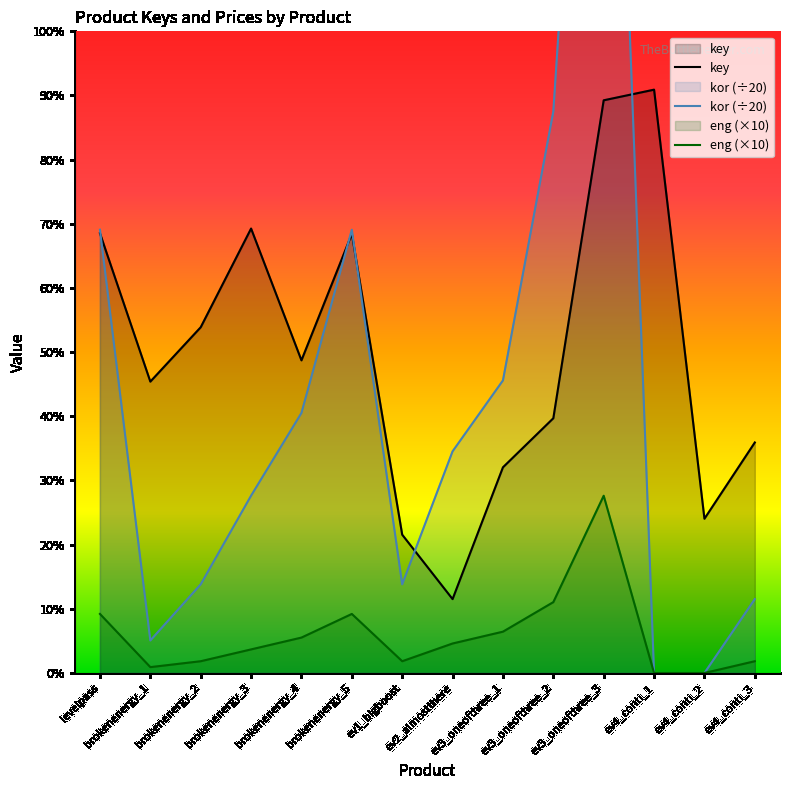

How many data points in key are above 529?

6